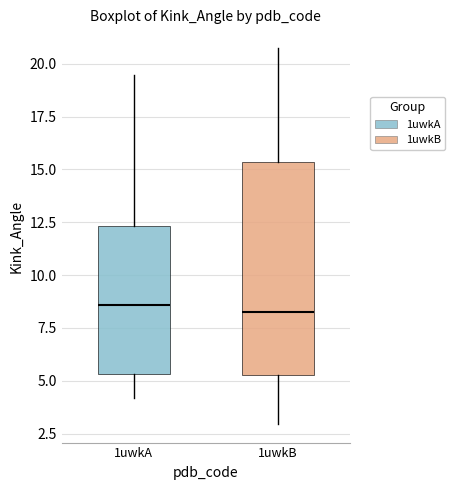

Reading left to right, transcribe this box plot: for each box, give where its median line is, the range the box spans, and where its two whiskers end, as read against the y-axis. The values are not printed on the chart, so give them approximately, as read against the axis.

1uwkA: median 8.5, box 5.5 to 12.5, whiskers 4.0 to 19.5
1uwkB: median 8.5, box 5.5 to 15.5, whiskers 3.0 to 20.5